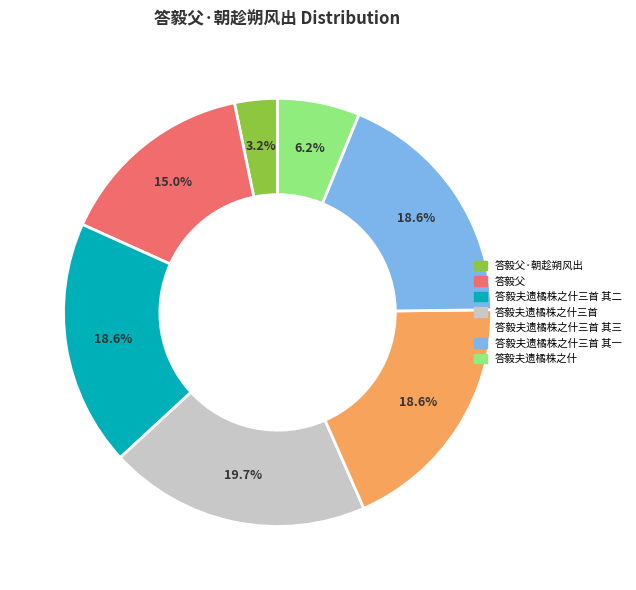

Does any single category account for the majority?

No